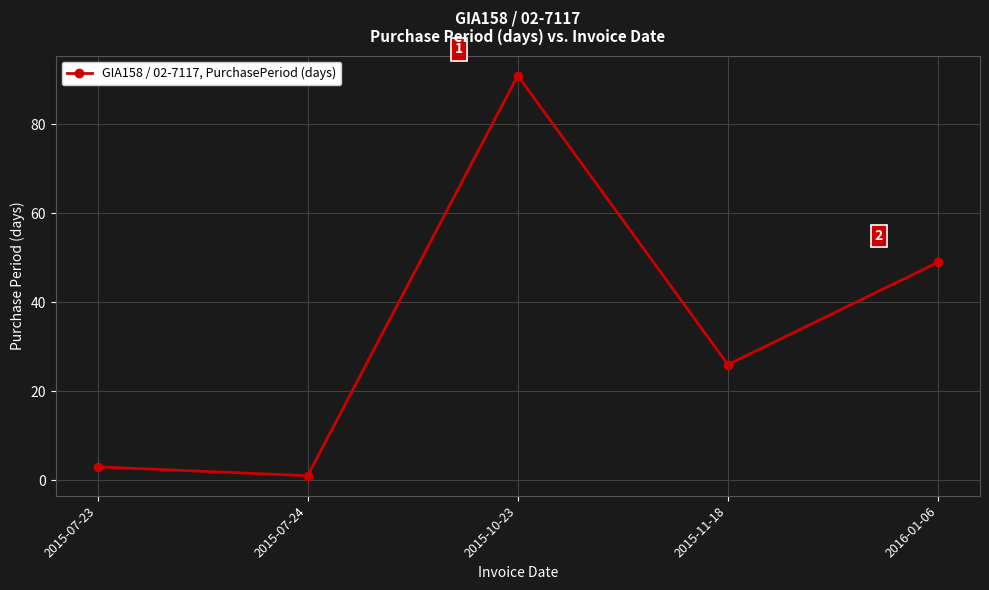

How many points are lower than both their immediate neighbors (excluding endpoints)?

2